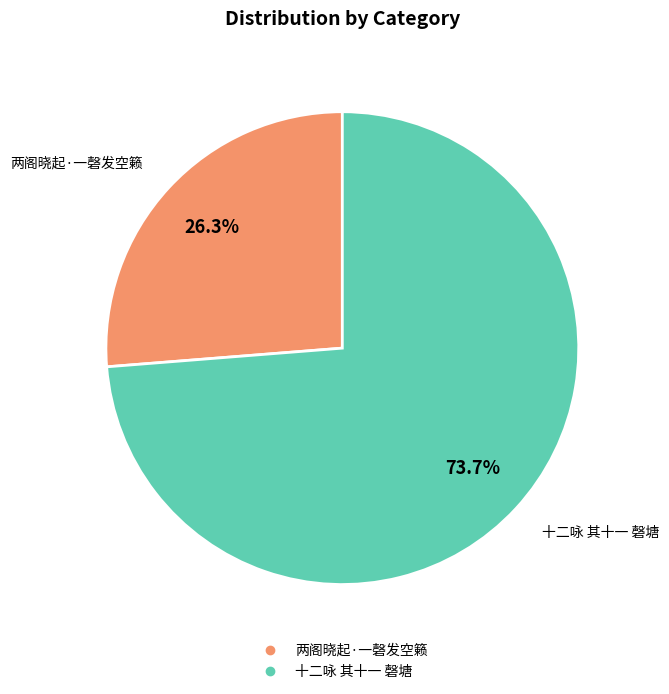

Approximately how many times larger is the value at 十二咏 其十一 磬塘 compared to 两阁晓起·一磬发空籁?

2.8